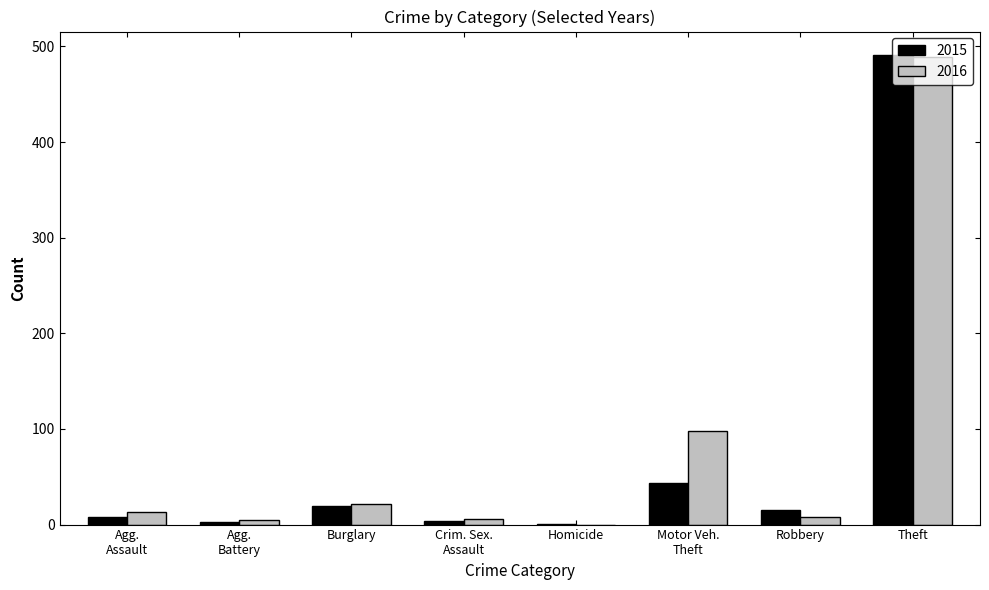

How many groups of bars are there?

8